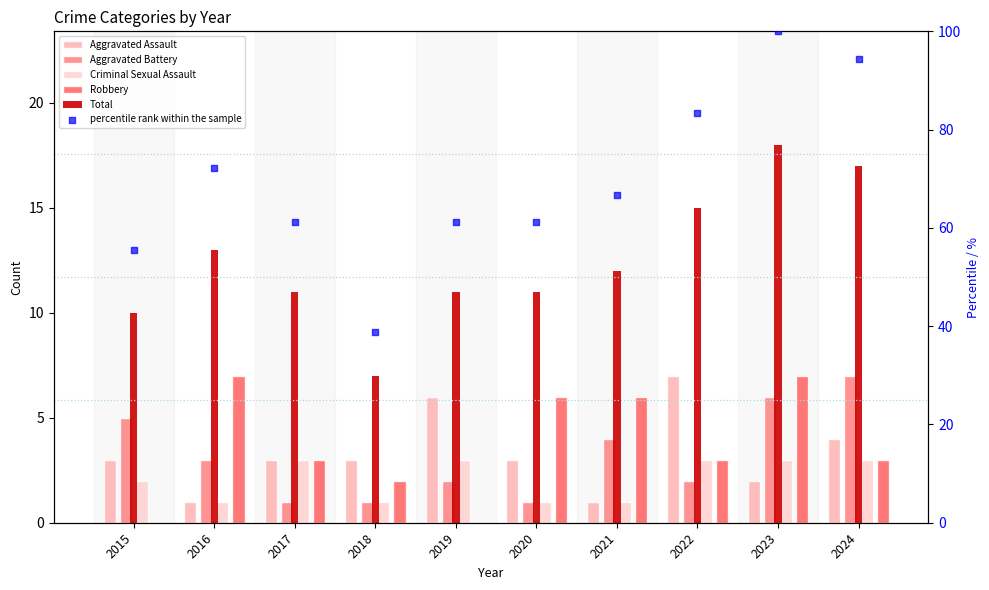

Which series contains the highest Y value?

percentile rank within the sample